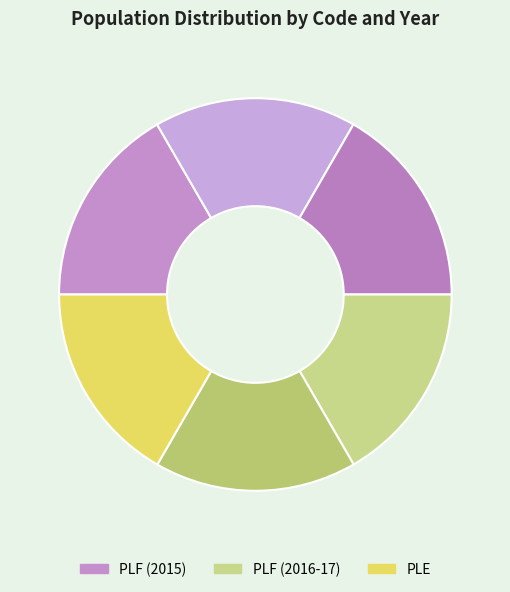

How many segments does this pie chart have?

6